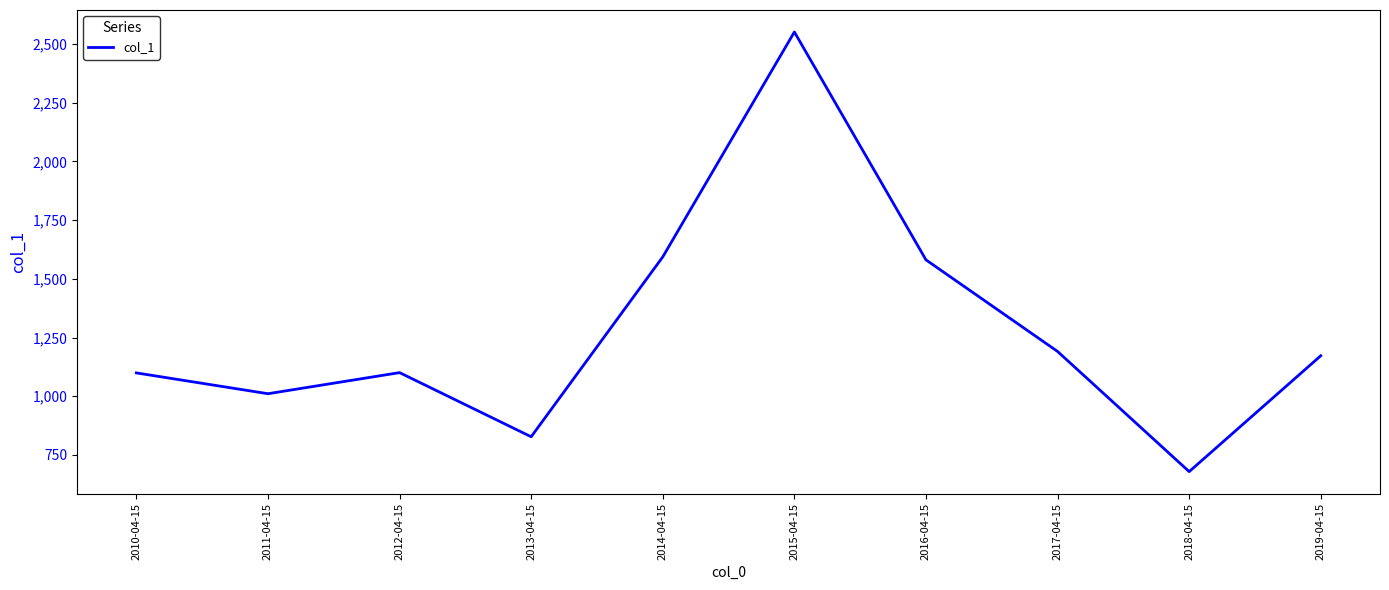

How many lines are shown in the chart?

1